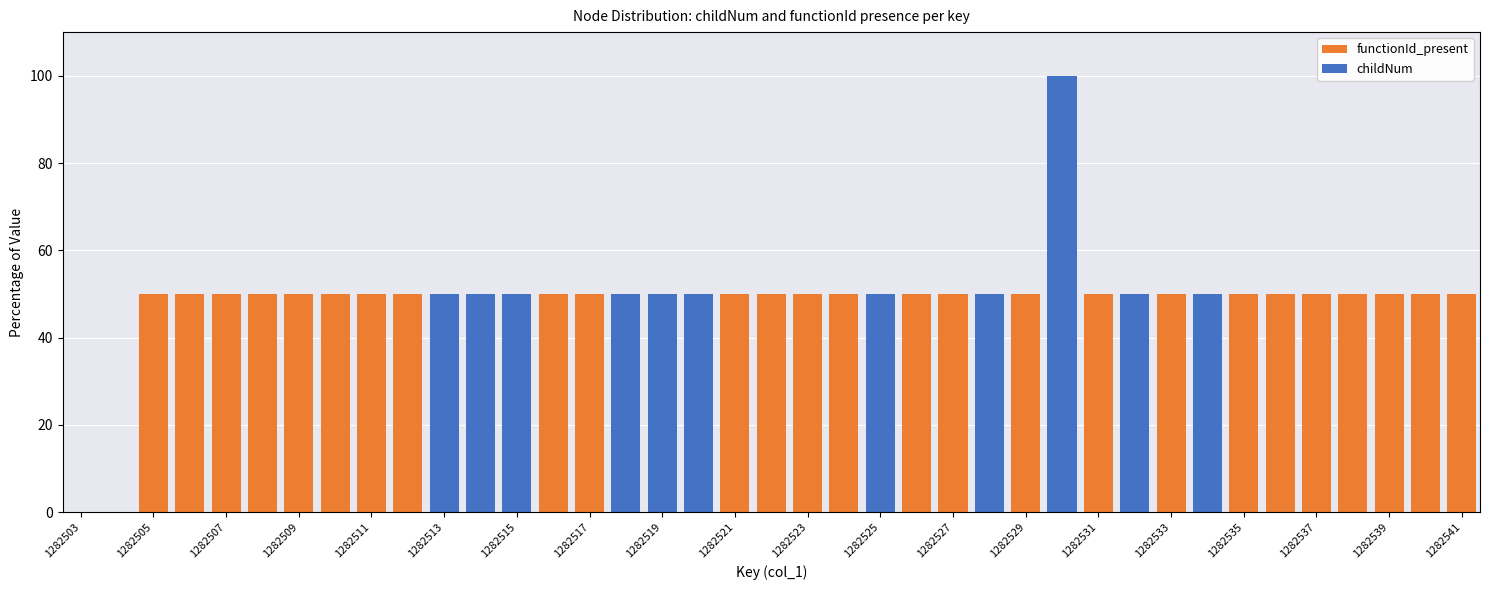

Are the bars grouped side by side (vs. stacked)?

Yes